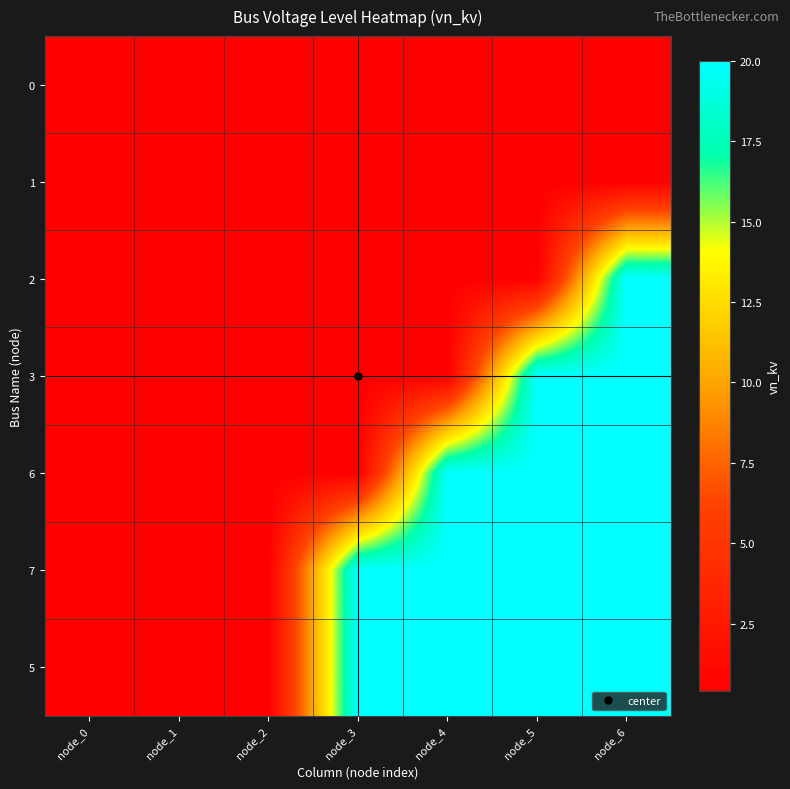

Reading left to right, list all the values displayed in this chart.

0: node_0=0.4	node_1=0.4	node_2=0.4	node_3=0.4	node_4=0.4	node_5=0.4	node_6=0.4
1: node_0=0.4	node_1=0.4	node_2=0.4	node_3=0.4	node_4=0.4	node_5=0.4	node_6=0.4
2: node_0=0.4	node_1=0.4	node_2=0.4	node_3=0.4	node_4=0.4	node_5=0.4	node_6=20.0
3: node_0=0.4	node_1=0.4	node_2=0.4	node_3=0.4	node_4=0.4	node_5=20.0	node_6=20.0
6: node_0=0.4	node_1=0.4	node_2=0.4	node_3=0.4	node_4=20.0	node_5=20.0	node_6=20.0
7: node_0=0.4	node_1=0.4	node_2=0.4	node_3=20.0	node_4=20.0	node_5=20.0	node_6=20.0
5: node_0=0.4	node_1=0.4	node_2=0.4	node_3=20.0	node_4=20.0	node_5=20.0	node_6=20.0